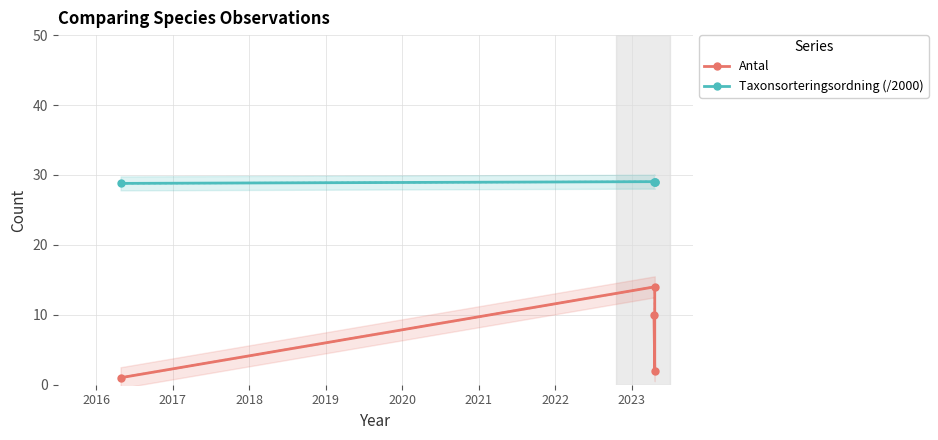

Reading left to right, what are all the values shown in this chart?

Antal: 1.0	14.0	2.0	10.0
Taxonsorteringsordning (/2000): 28.8	29.0	29.0	29.0